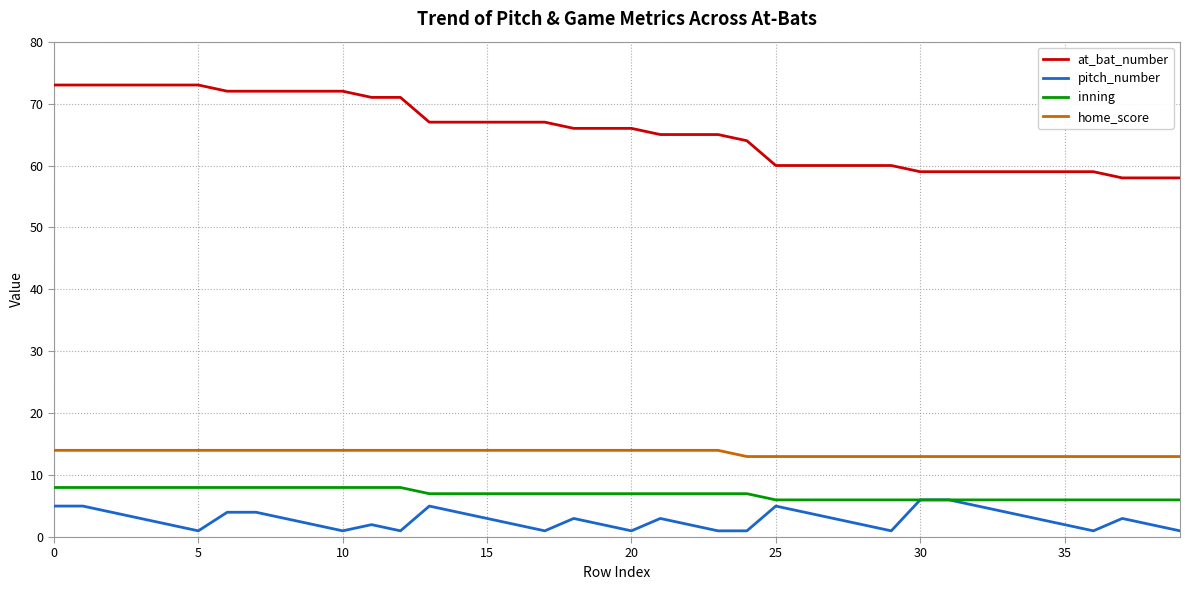

True or false: home_score and pitch_number intersect in this chart.

False